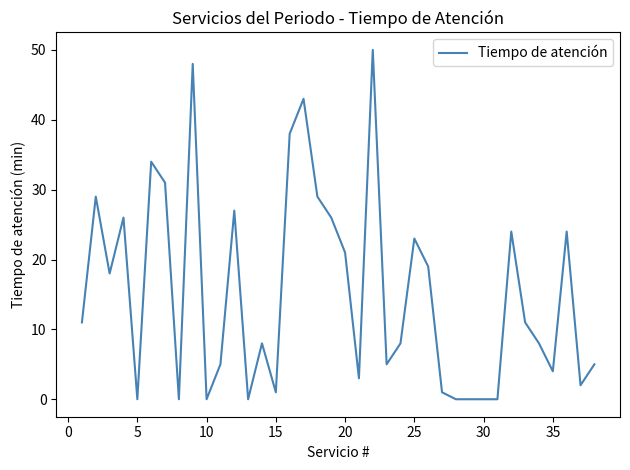

What is the difference between the maximum and minimum values?

50